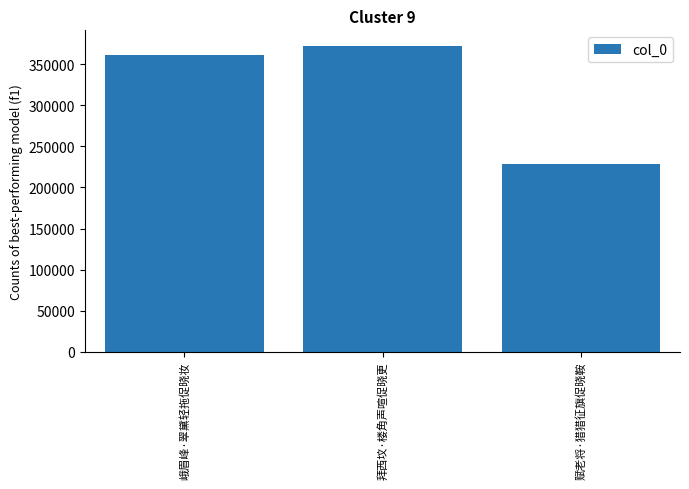

What is the label of the 1st bar from the left?

峨眉峰·翠黛轻拖促晓妆